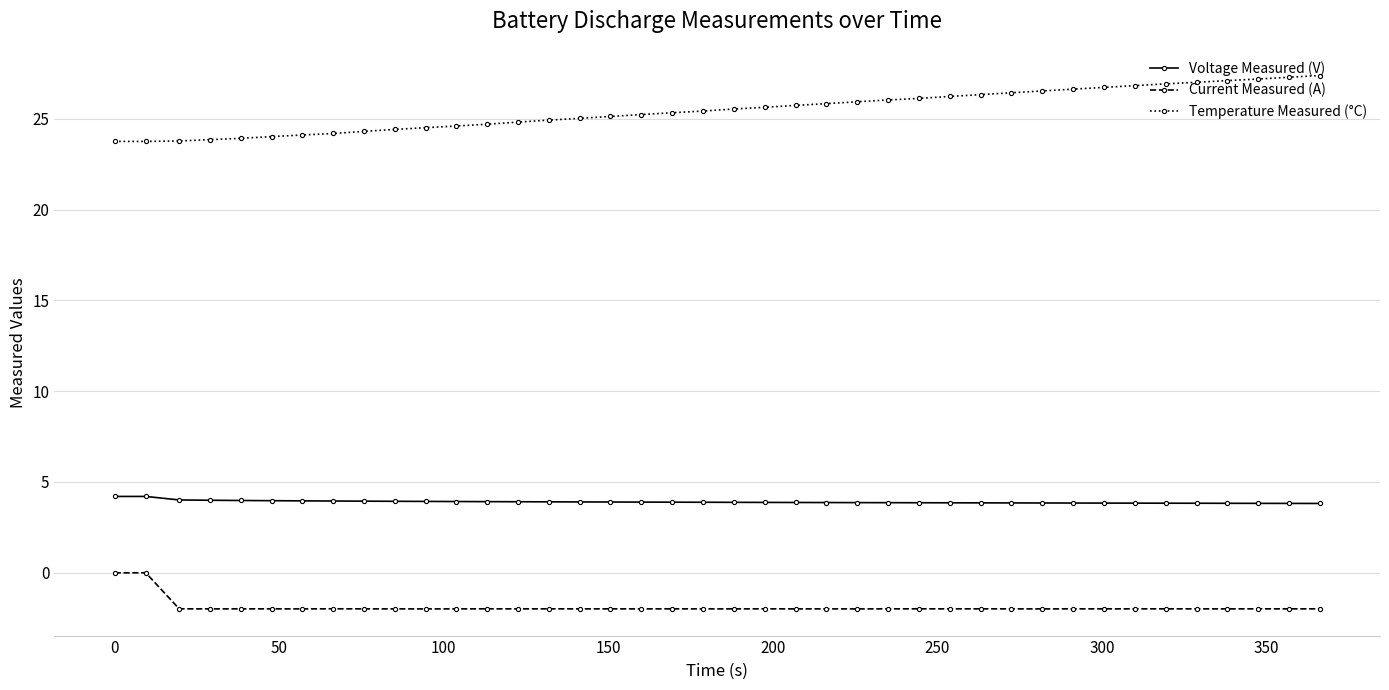

What is the value of the Current Measured (A) point at the 16th from the left?

-2.0